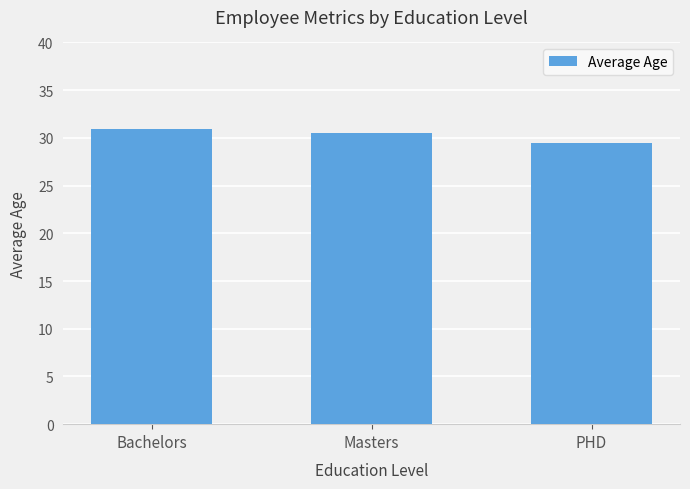

What is the change in value from Masters to PHD?

-1.1